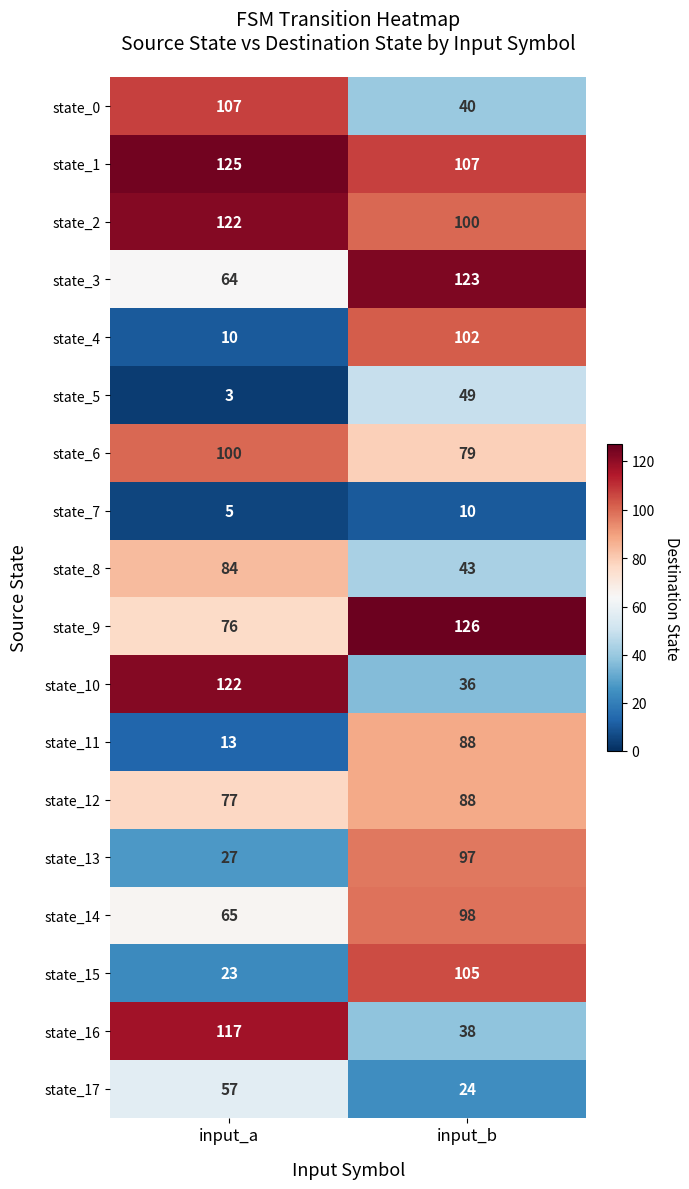

Is it true that state_15 equals 23 at input_a?

True